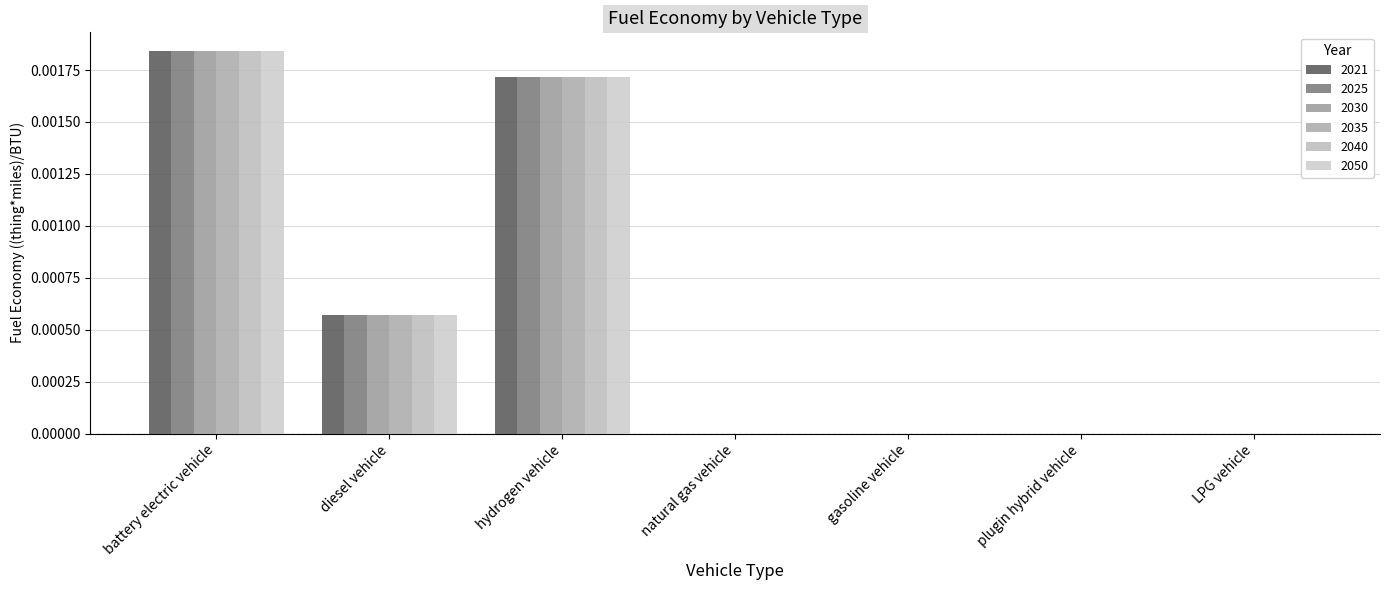

What position from the left is LPG vehicle?

7